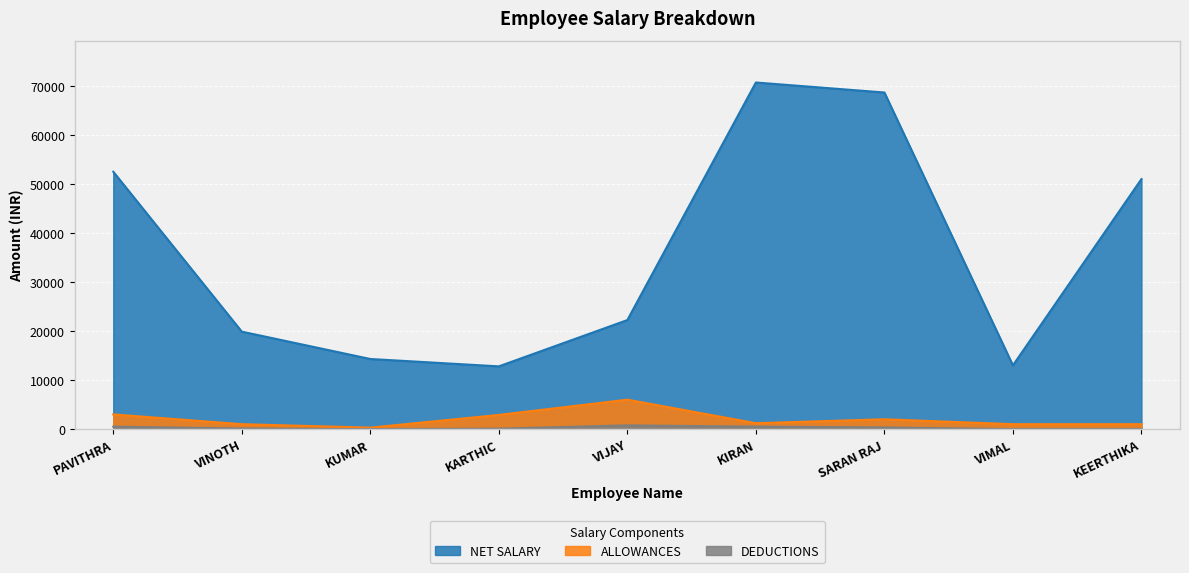

What is the average value of the DEDUCTIONS series?

257